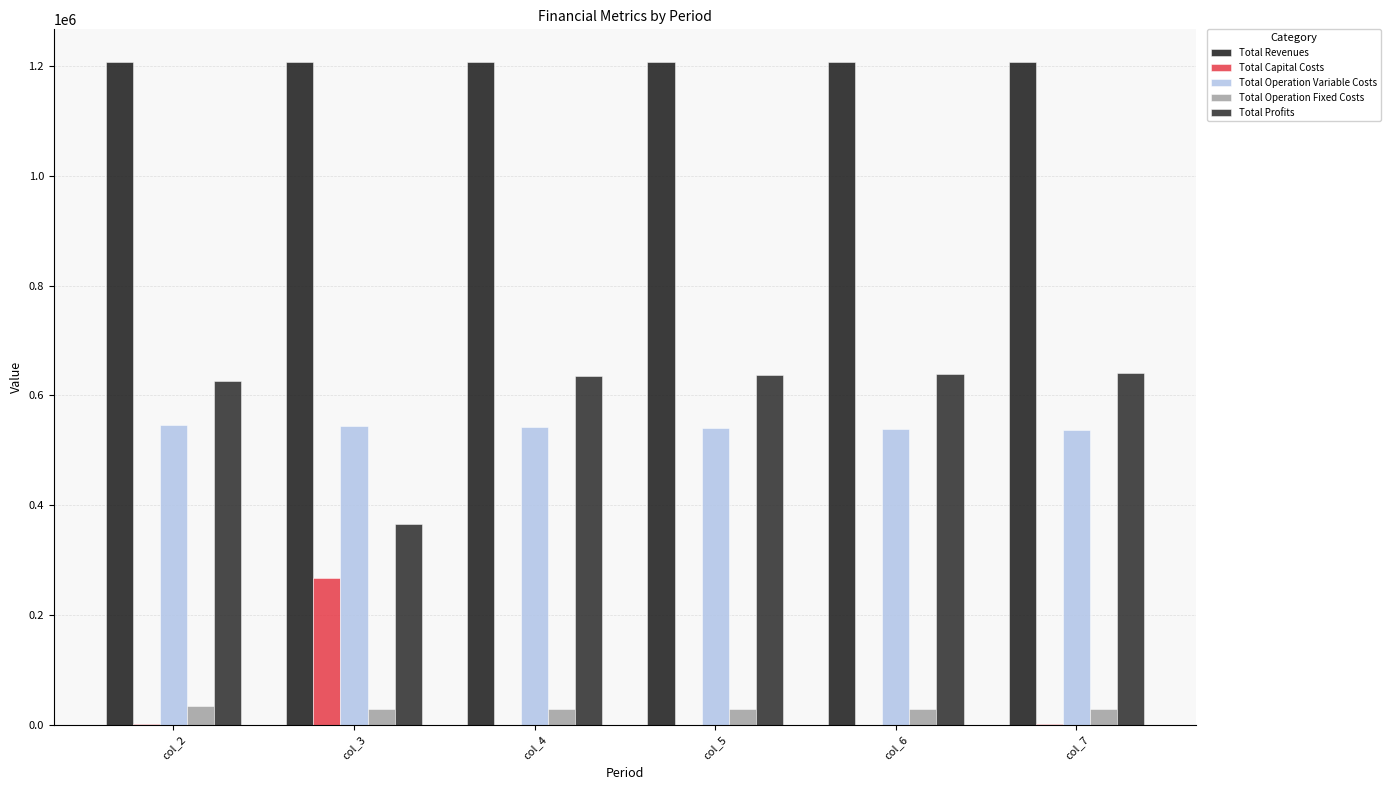

How many groups of bars are there?

6